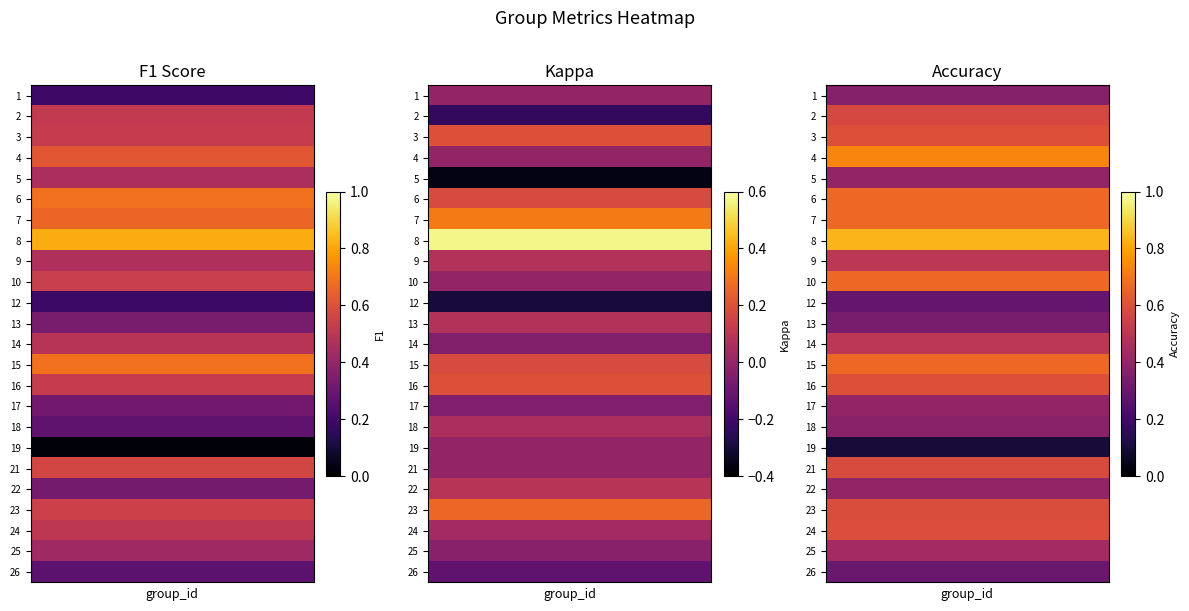

Which series has the largest range (max minus min)?

kappa